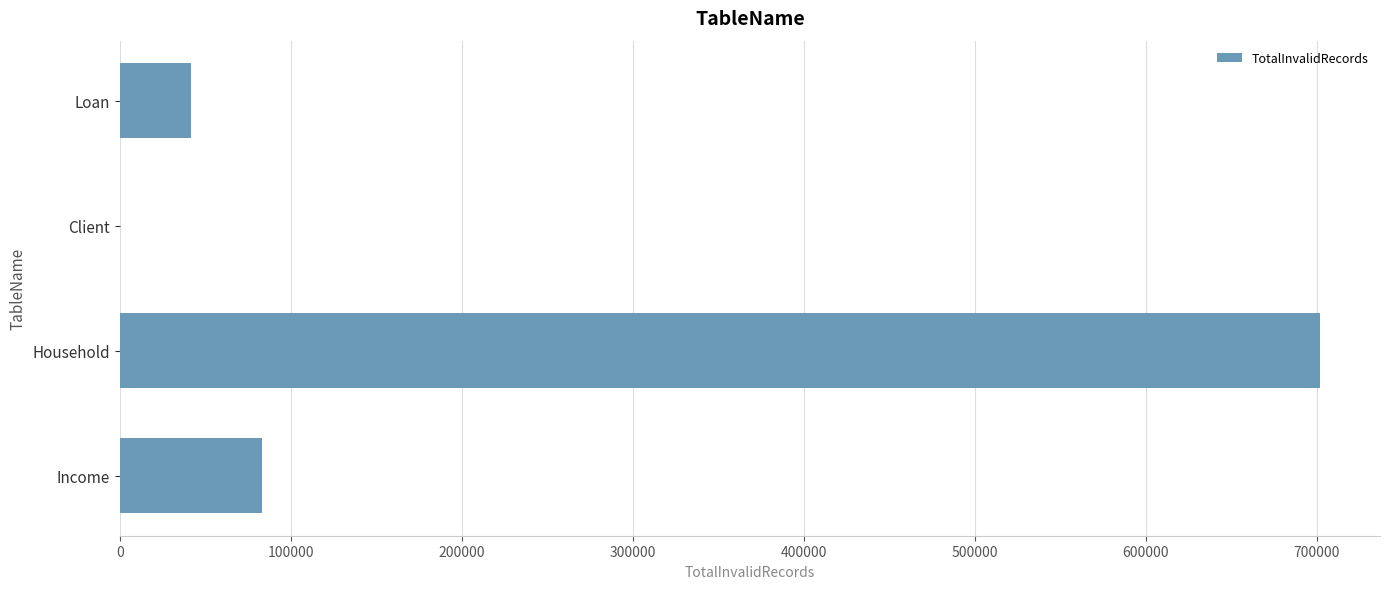

What is the maximum value shown in the chart?

701955